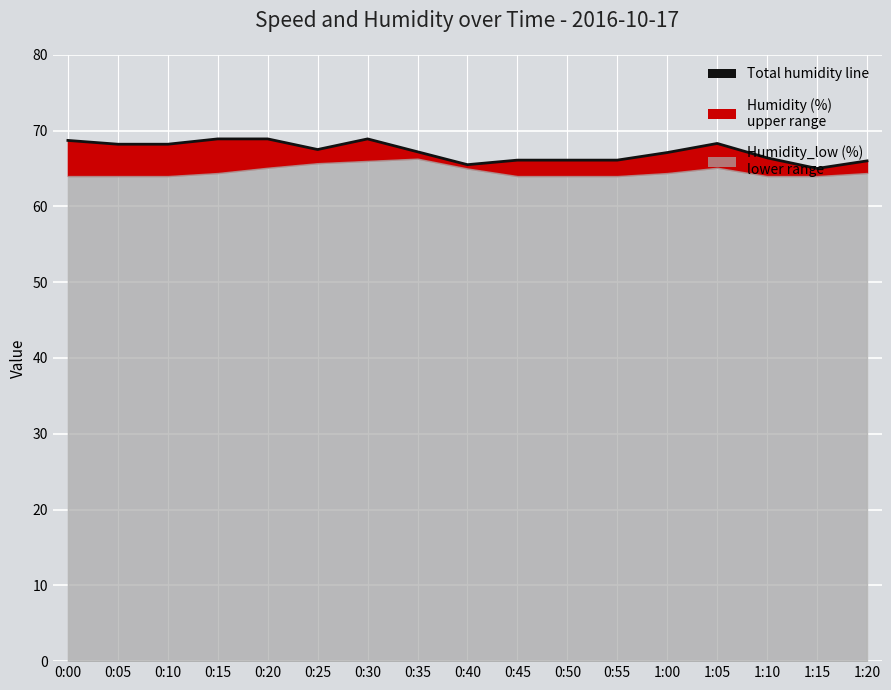

Reading left to right, list all the values displayed in this chart.

68.7	68.2	68.2	68.9	68.9	67.5	68.9	67.2	65.5	66.1	66.1	66.1	67.1	68.3	66.4	65.0	66.0